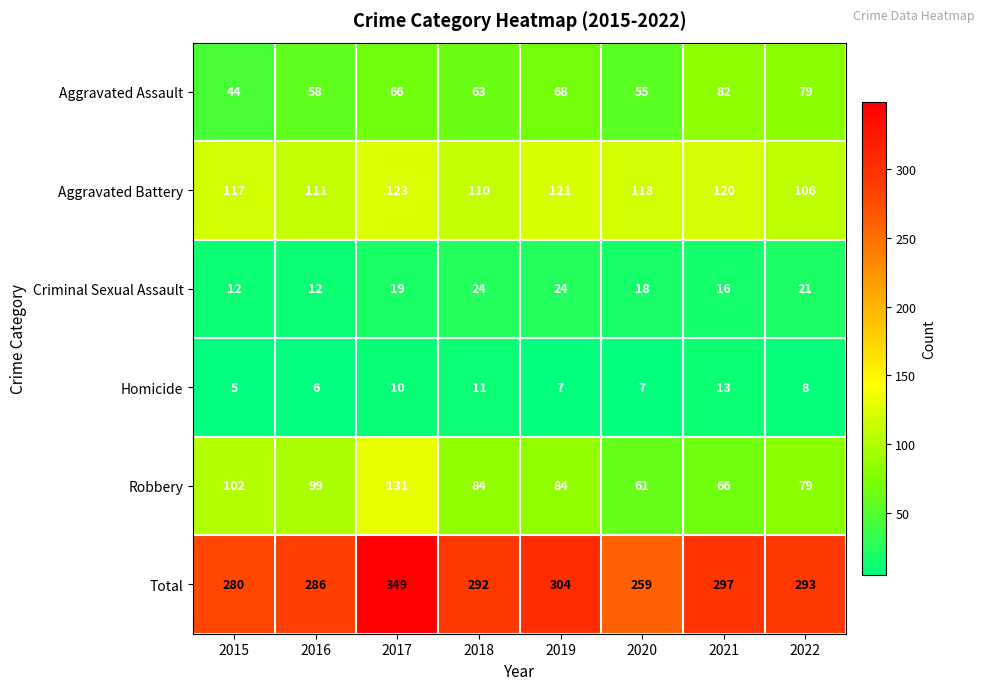

Is it true that Aggravated Assault equals 58 at 2016?

True